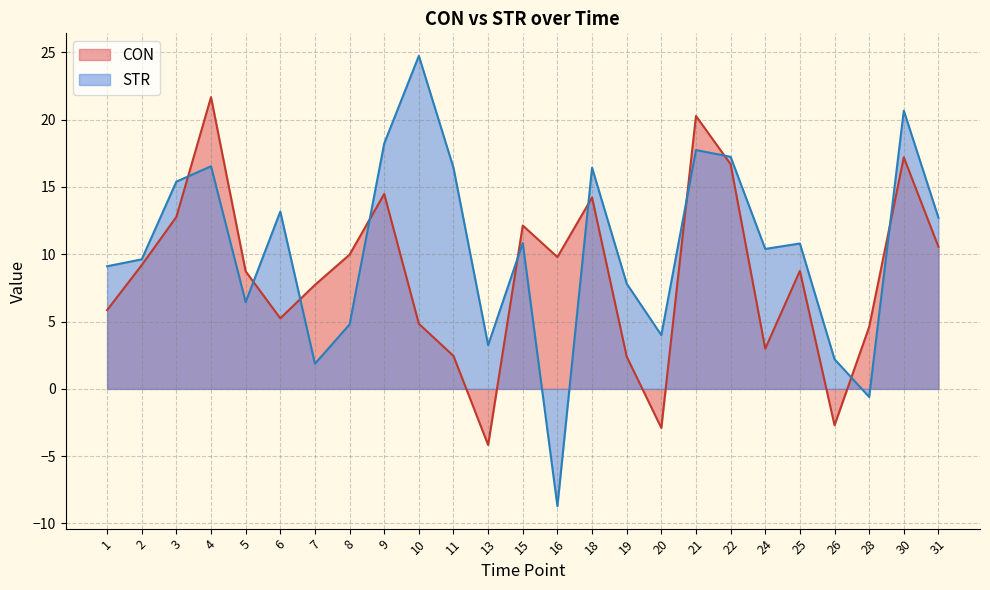

What is the value of the STR point at the 12th from the left?

3.3